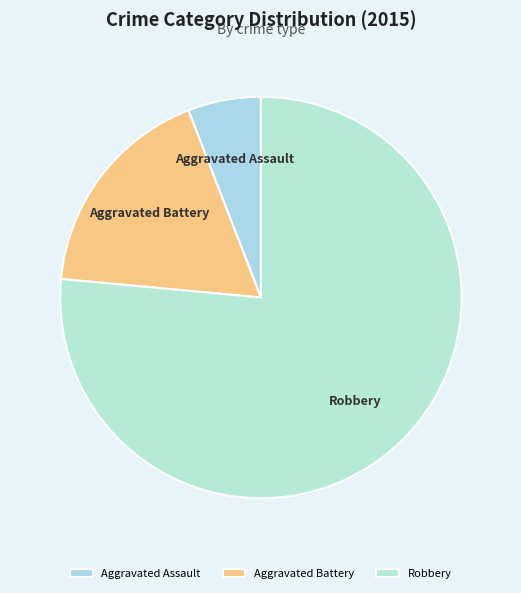

Count the number of slices in the pie.

3